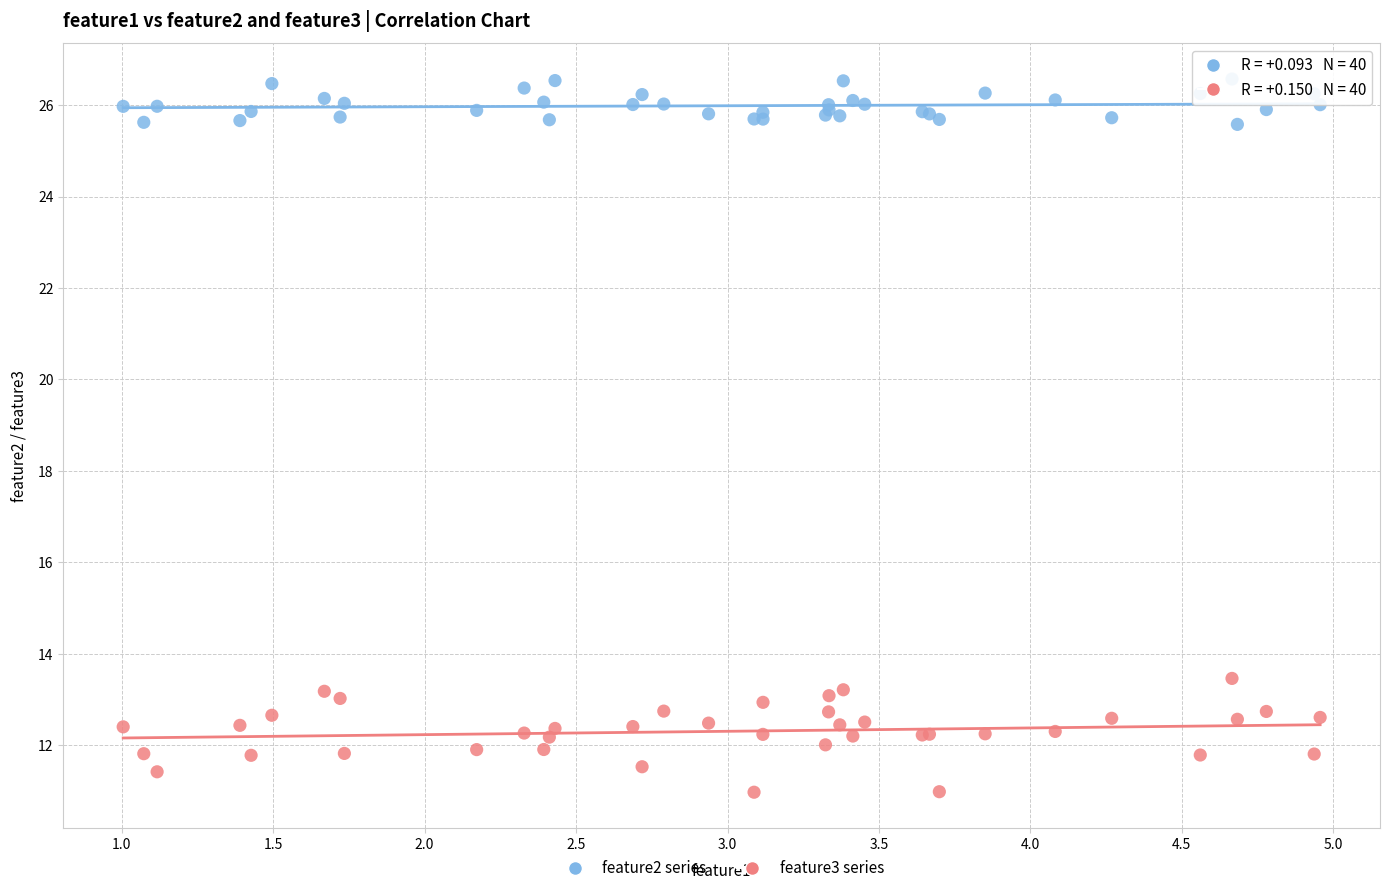

What are all the series names shown in the legend?

feature2 series, feature3 series